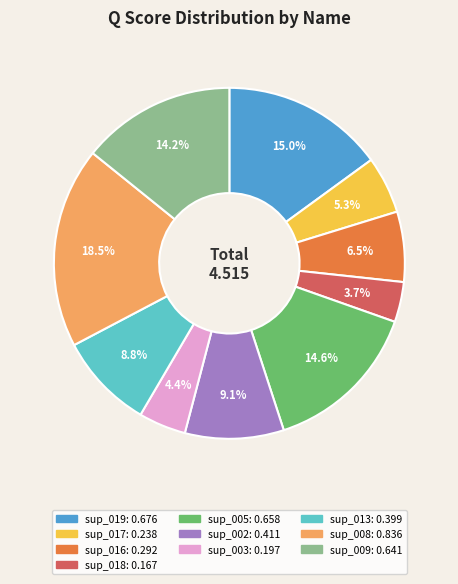

To the nearest percent, what is the combined percentage of sup_018 and sup_002?

13%